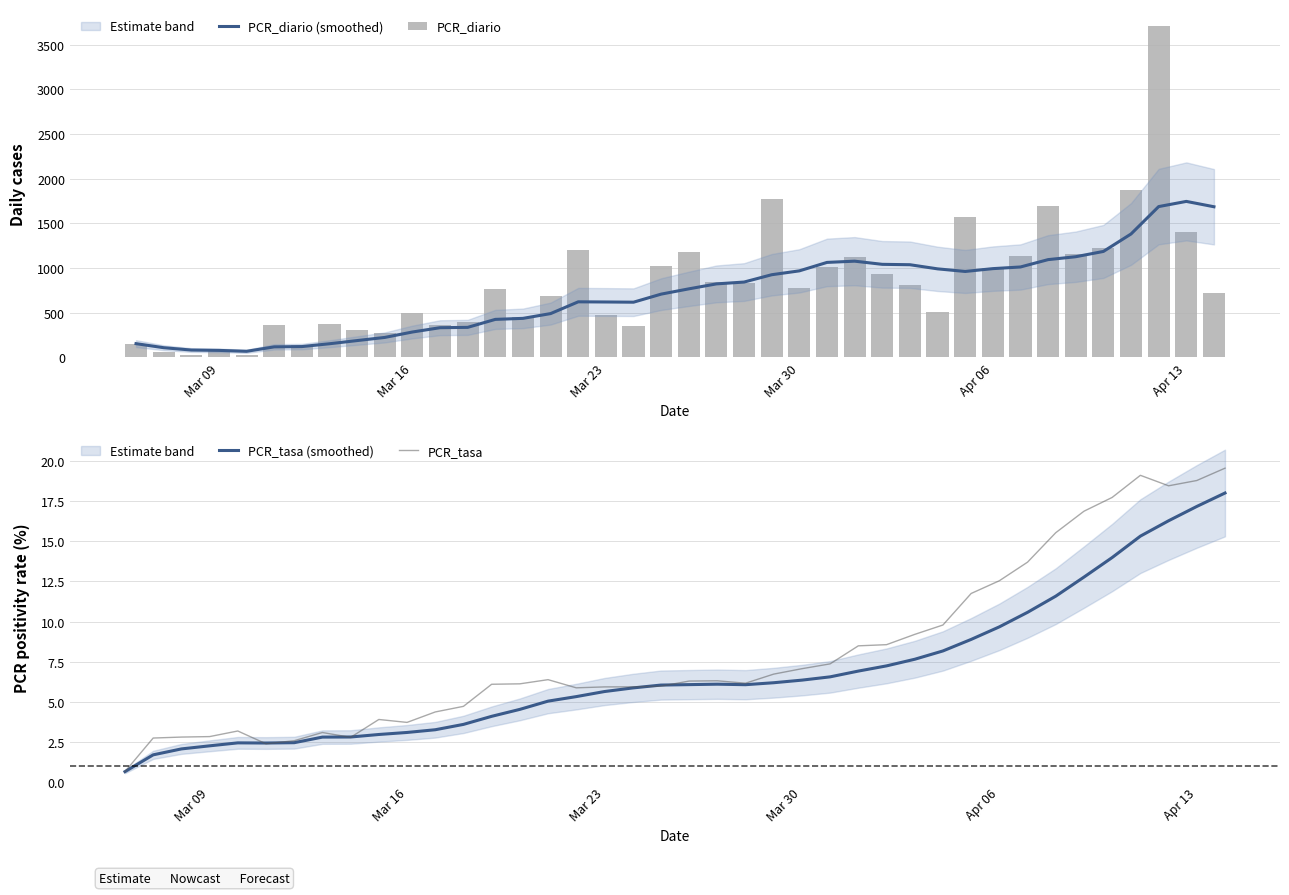

What is the highest value of the PCR_diario (smoothed) series?

1747.1